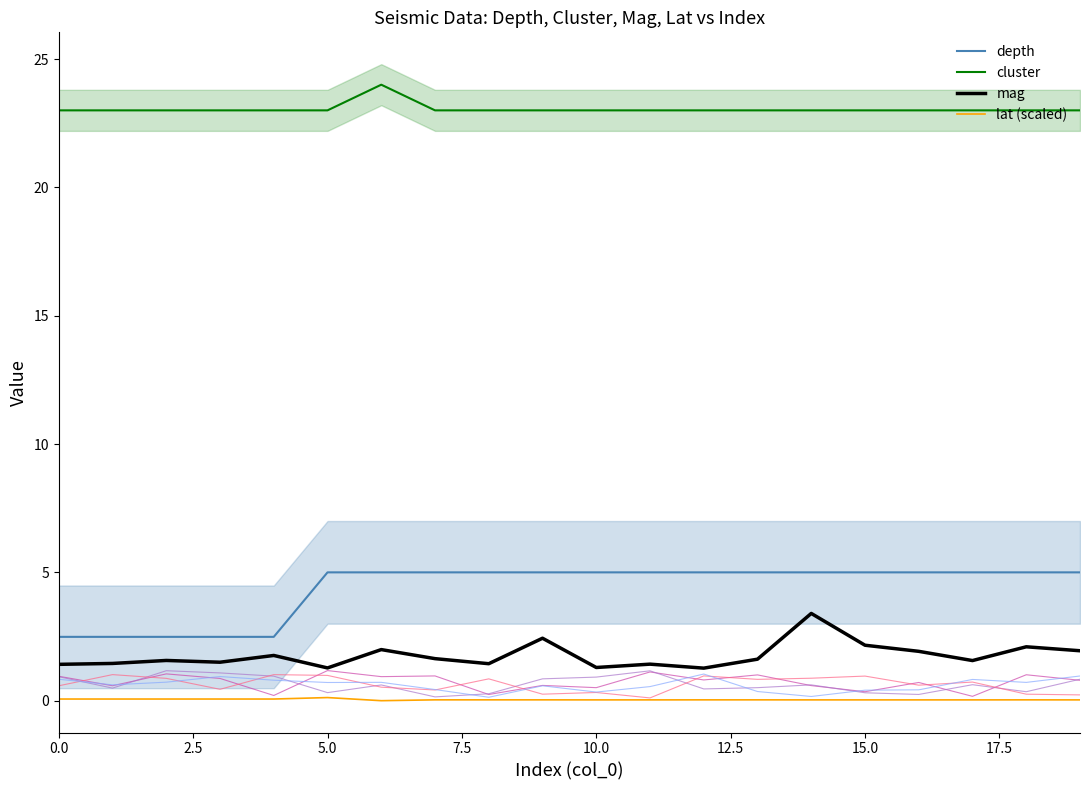

True or false: lat (scaled) and mag intersect in this chart.

False